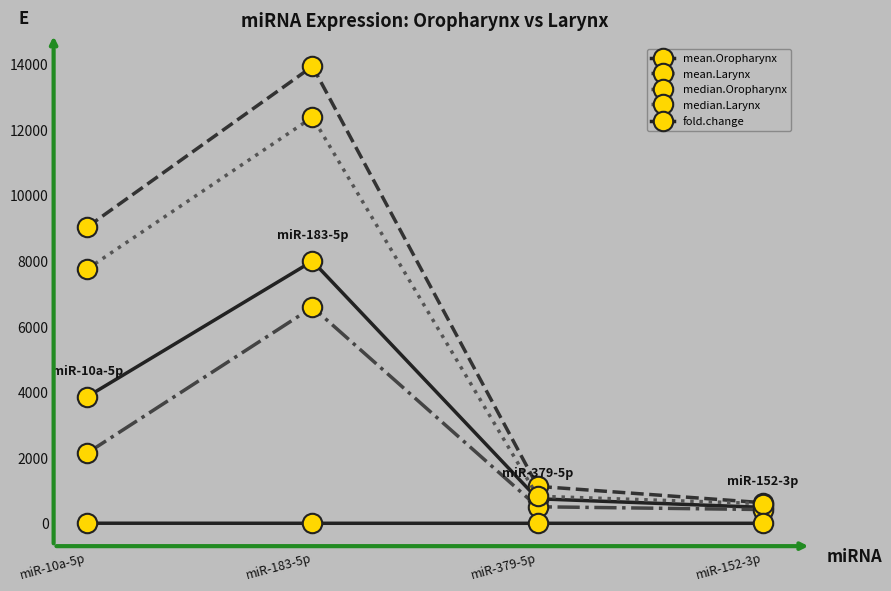

How many lines are shown in the chart?

5